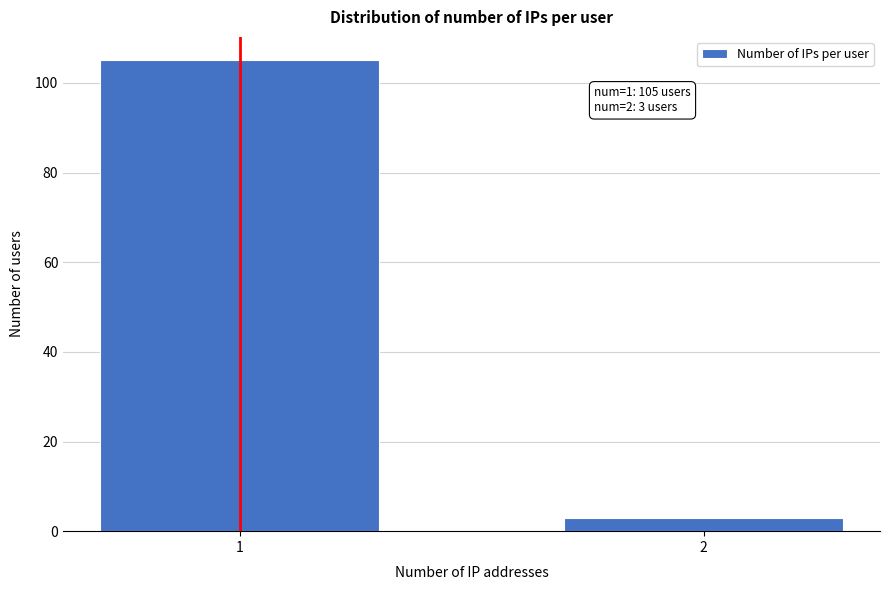

Reading left to right, list all the values displayed in this chart.

1=105	2=3